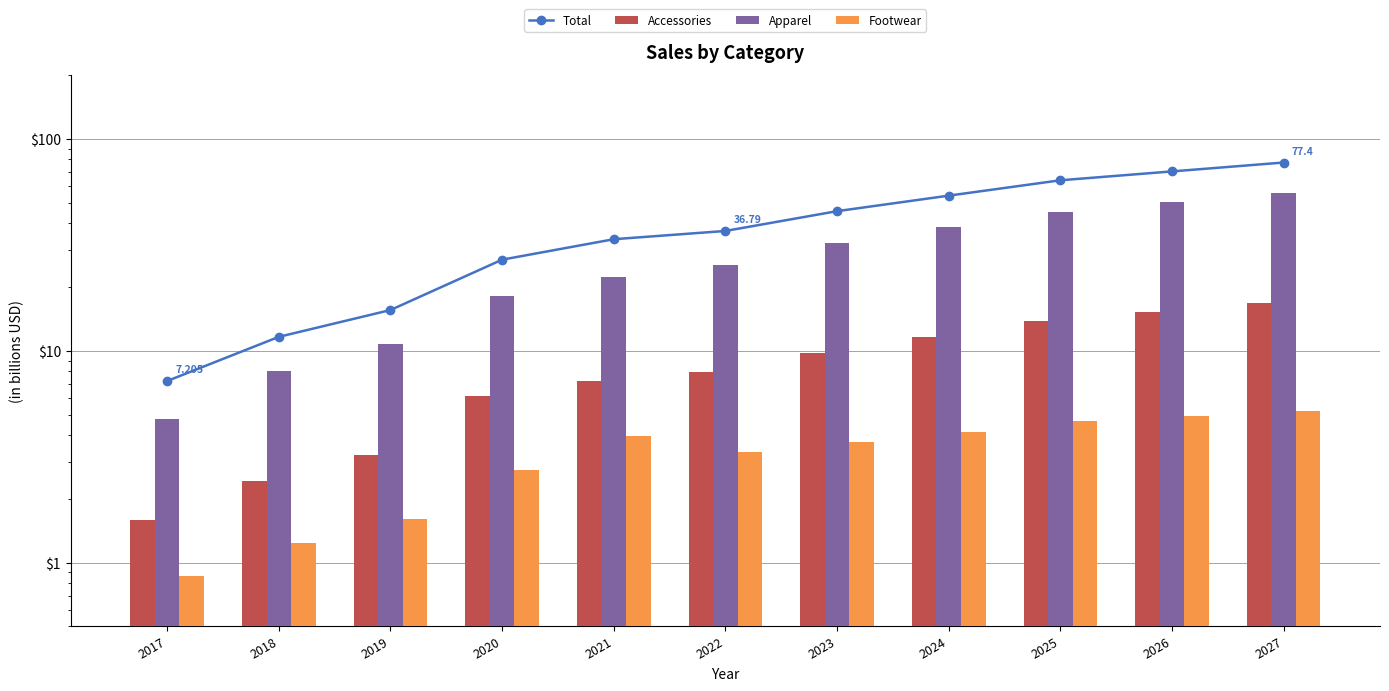

Is it true that Accessories equals 1.6 at 2017?

True